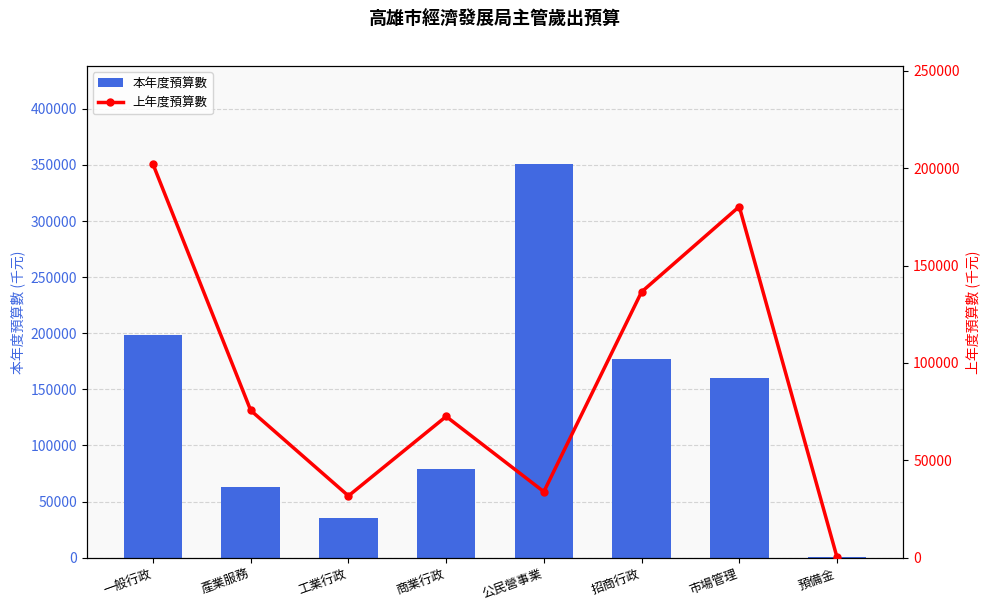

What is the greatest value displayed?

350583